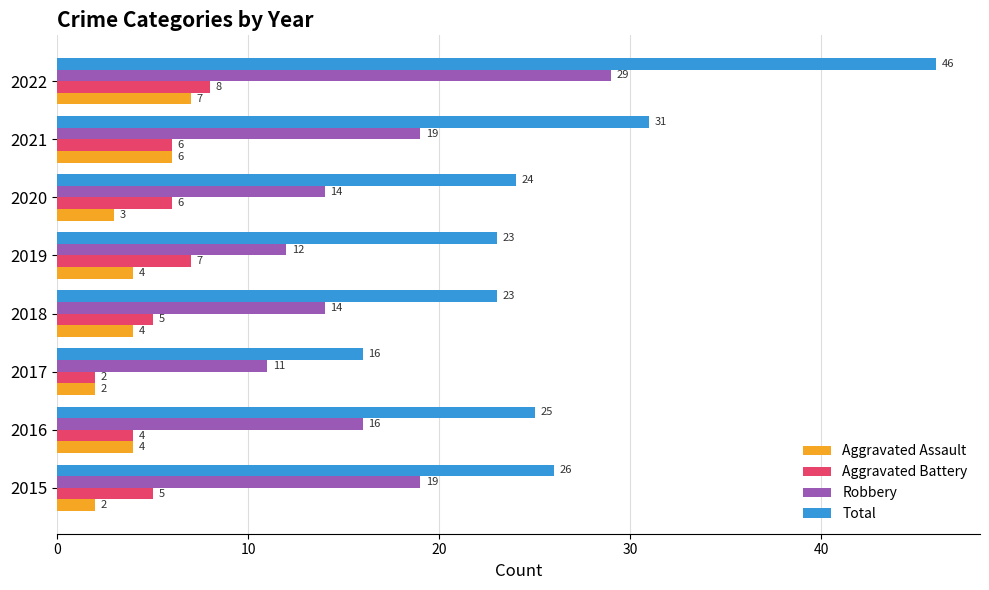

Which series has the largest range (max minus min)?

Total